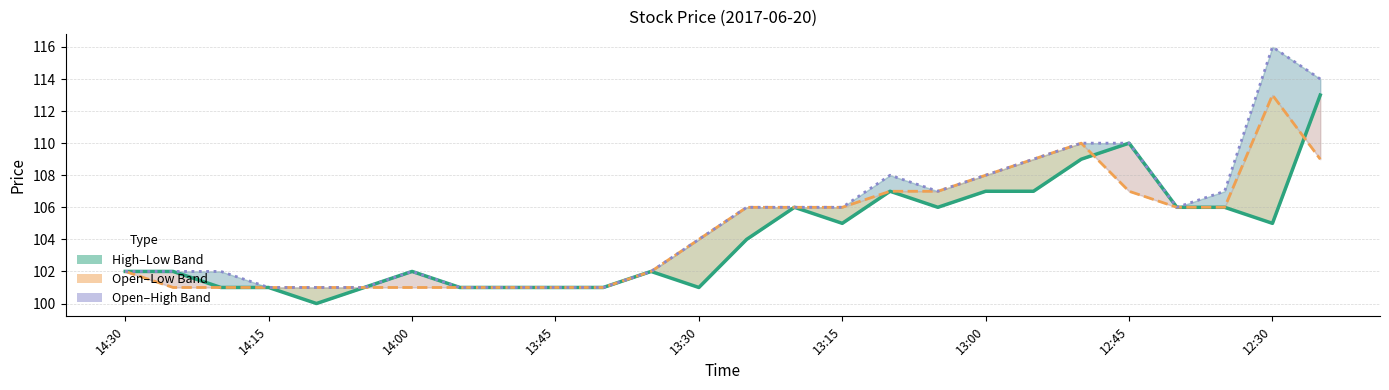

How many series are shown in this chart?

3